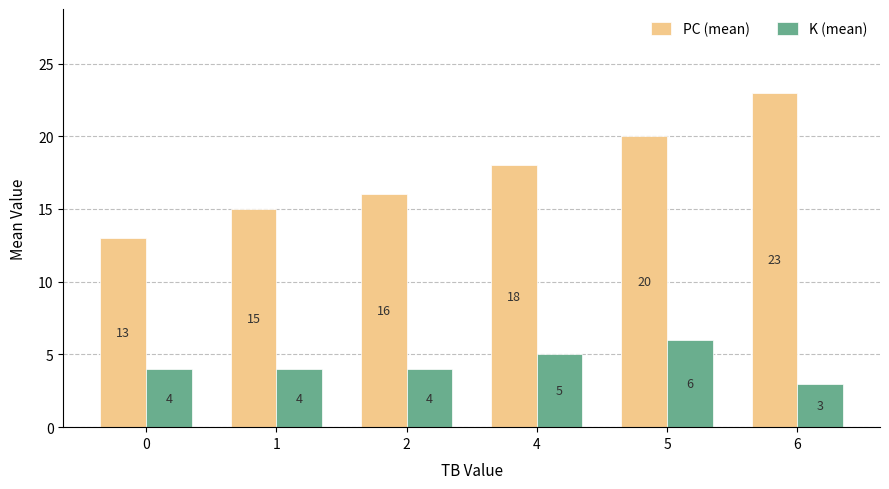

Which series has the largest range (max minus min)?

PC (mean)